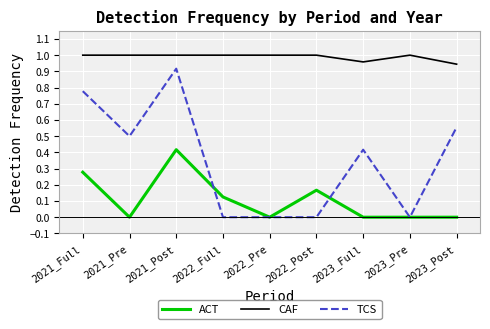

The value of TCS at 2022_Full is 0.0. True or false?

True